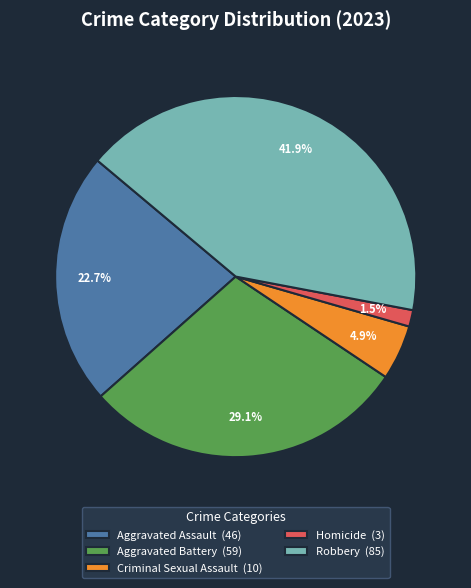

To the nearest percent, what percentage of the pie is Criminal Sexual Assault?

5%